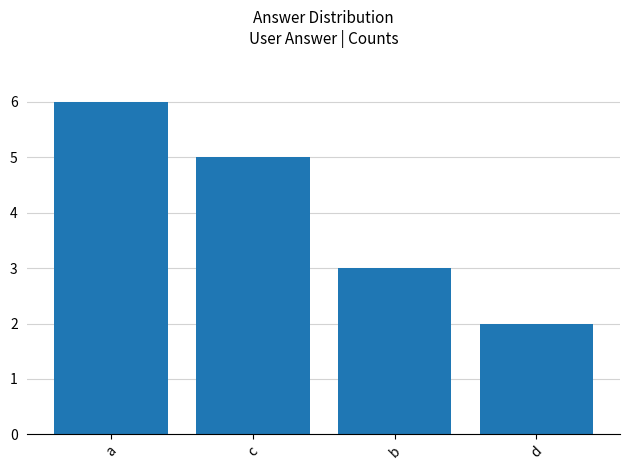

What position from the left is b?

3